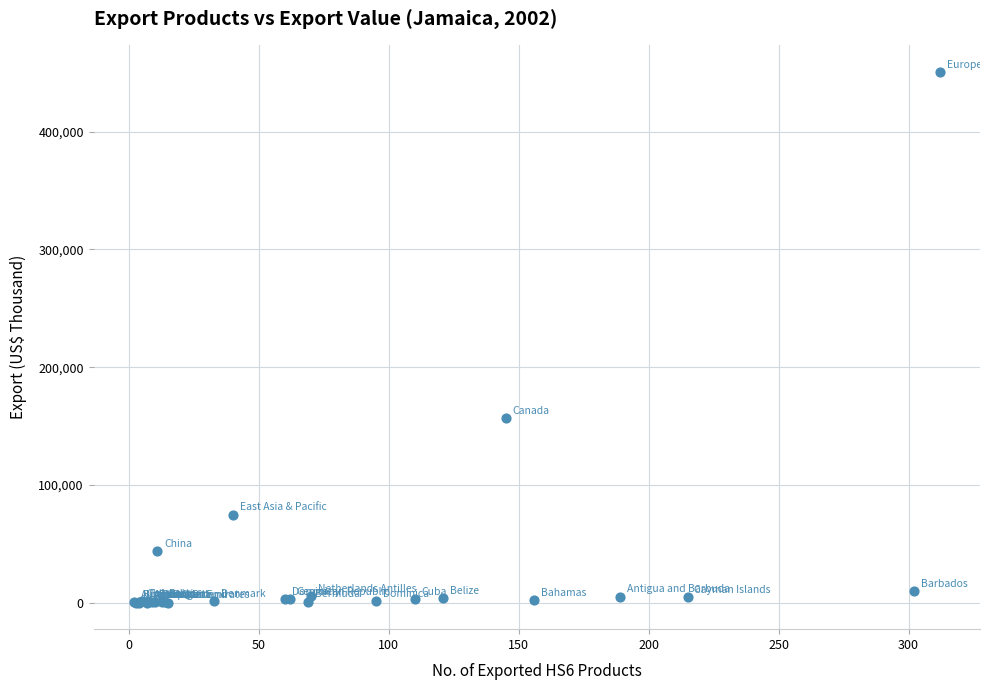

What Y value in the scatter plot is closest to 225369?

156864.1